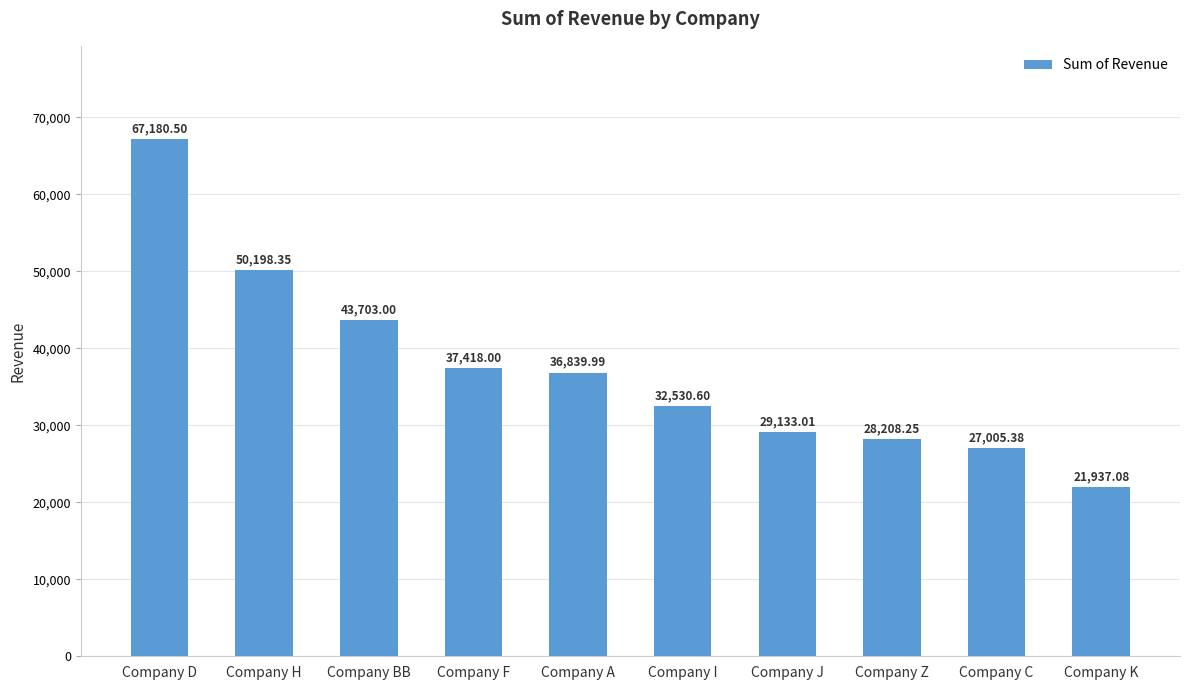

What is the label of the 4th bar from the right?

Company J